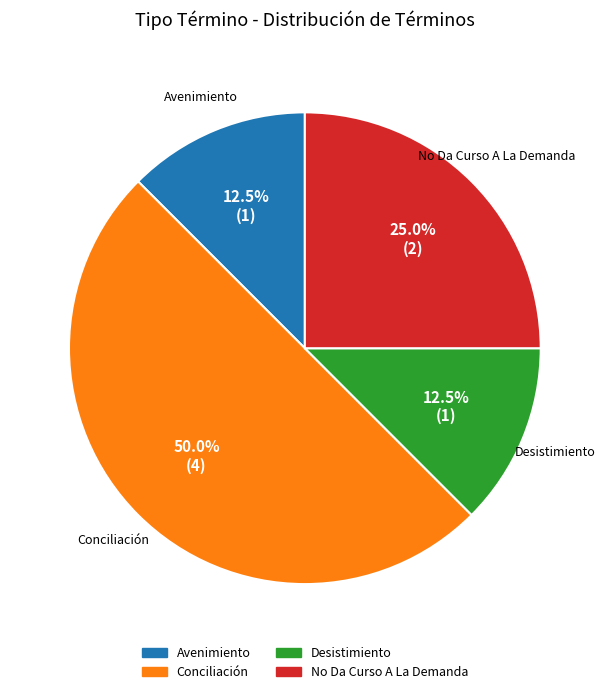

How many segments does this pie chart have?

4